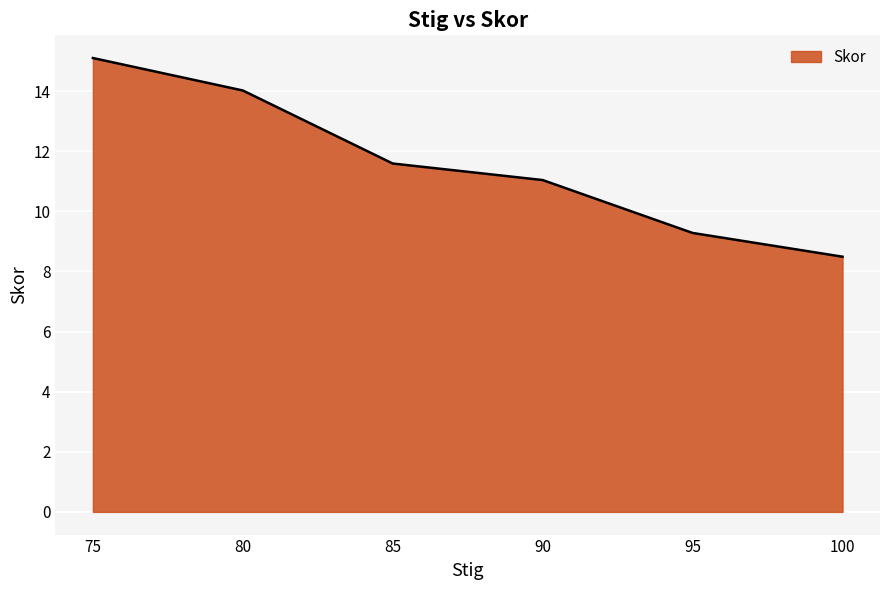

What is the average value?

11.6